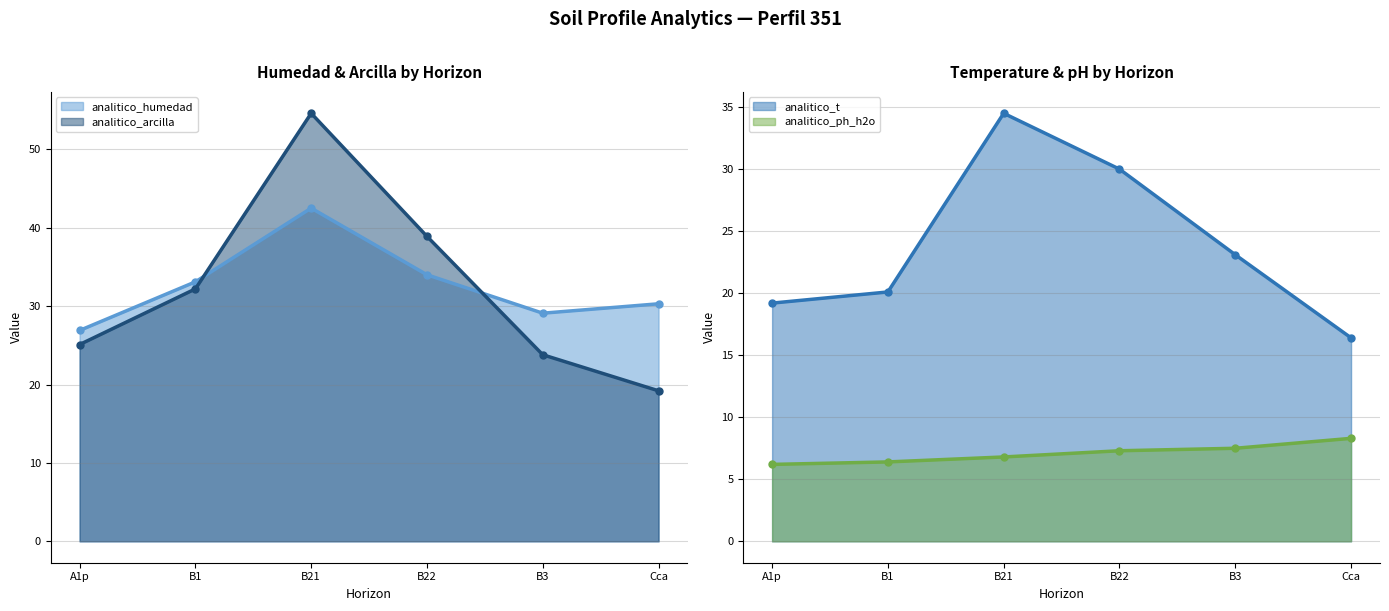

What is the sum of the analitico_t values at B22 and Cca?

46.4